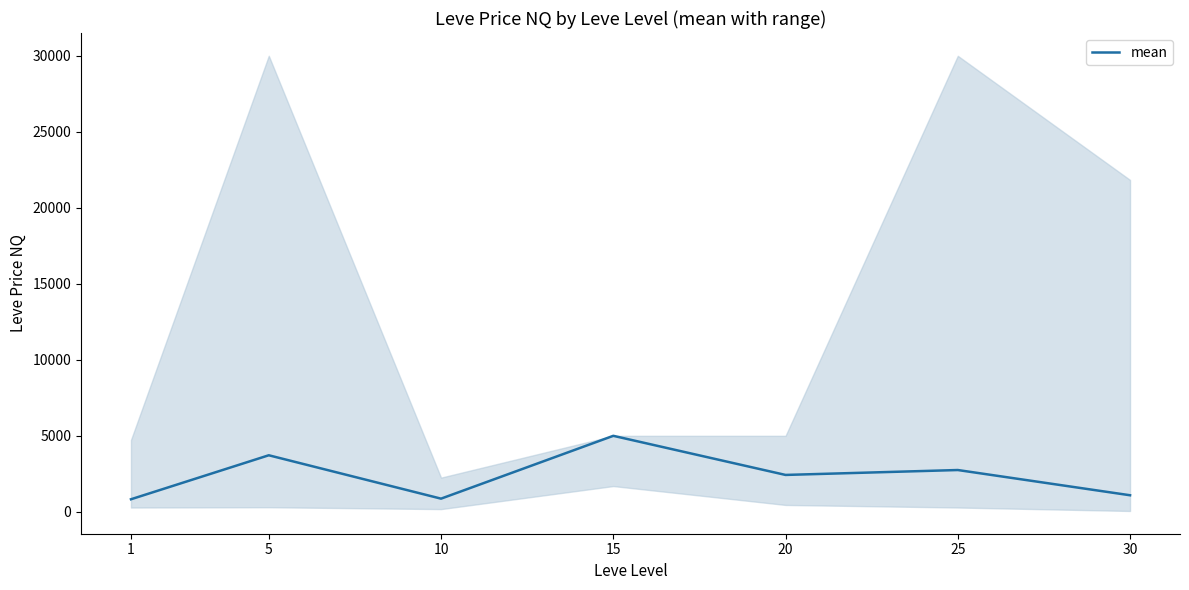

Reading left to right, transcribe all the data shown in this chart.

826.8	3720.6	867.0	5000.0	2427.0	2750.0	1090.0